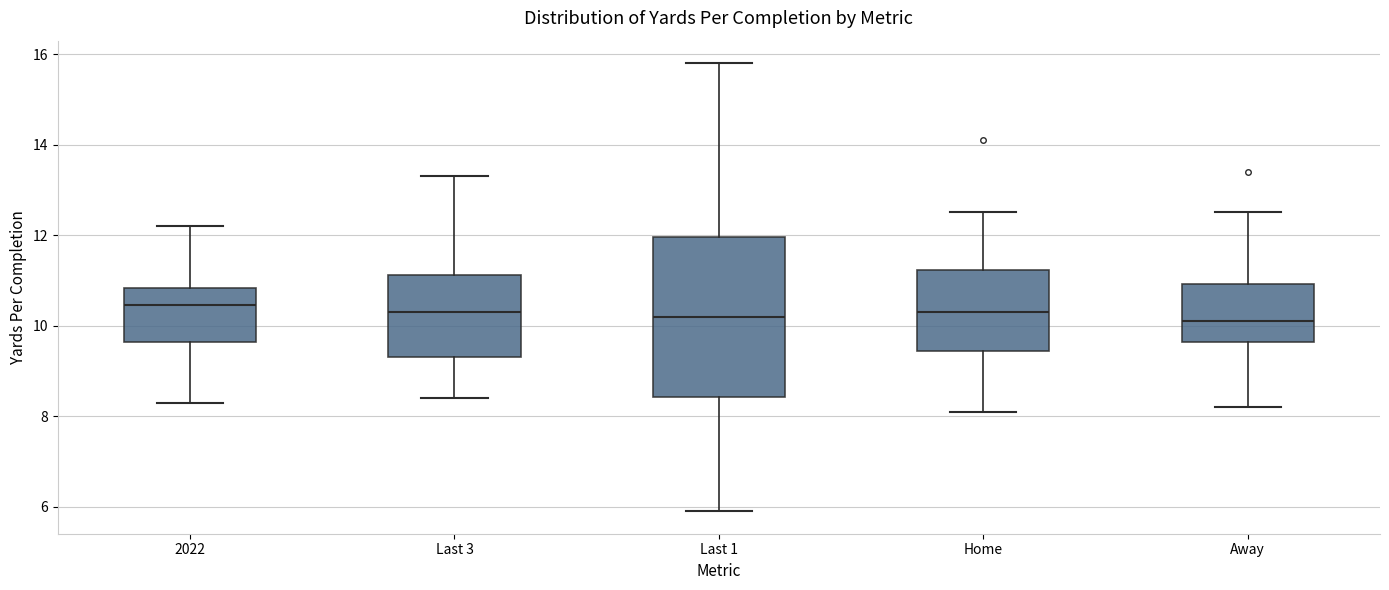

Reading left to right, transcribe this box plot: for each box, give where its median line is, the range the box spans, and where its two whiskers end, as read against the y-axis. The values are not printed on the chart, so give them approximately, as read against the axis.

2022: median 10.4, box 9.6 to 10.8, whiskers 8.4 to 12.2
Last 3: median 10.4, box 9.4 to 11.2, whiskers 8.4 to 13.4
Last 1: median 10.2, box 8.4 to 12.0, whiskers 6.0 to 15.8
Home: median 10.4, box 9.4 to 11.2, whiskers 8.2 to 12.6
Away: median 10.2, box 9.6 to 11.0, whiskers 8.2 to 12.6